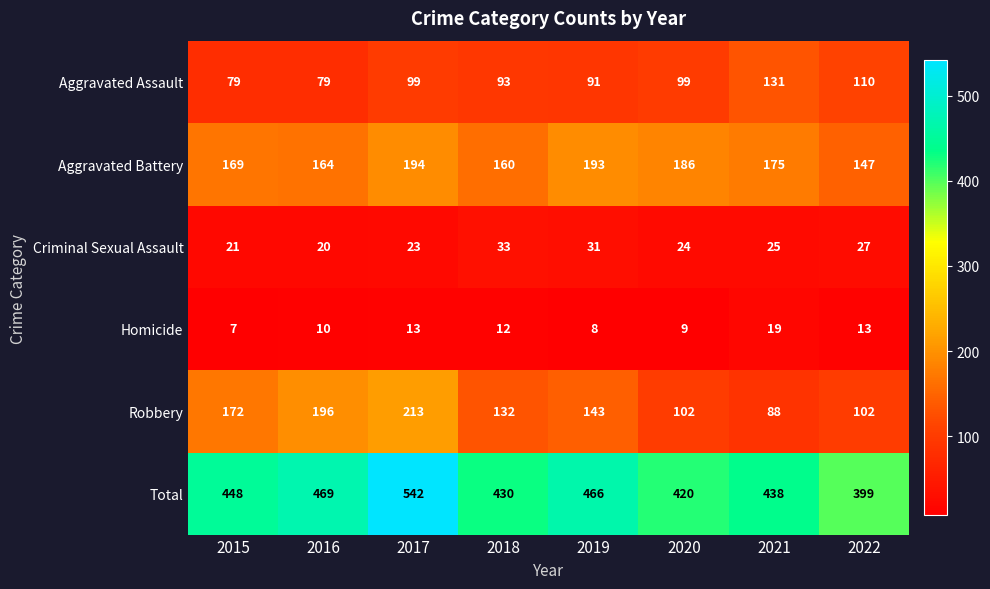

What is the sum of all Aggravated Battery values?

1388